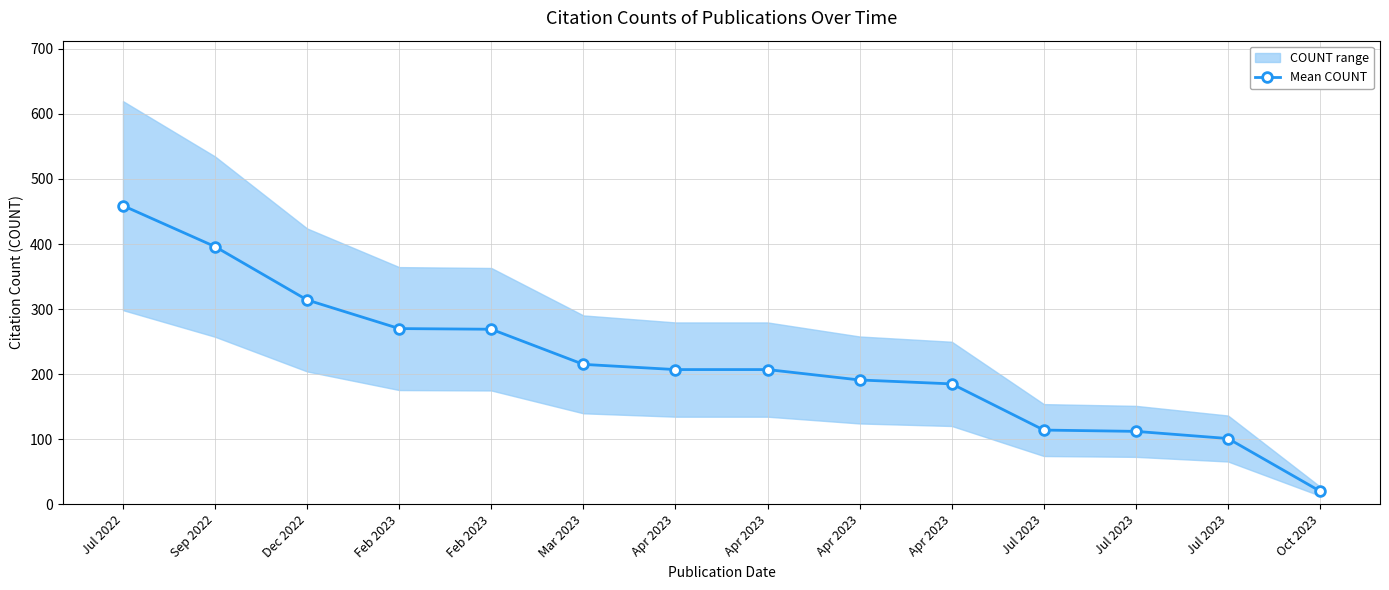

Reading left to right, what are all the values shown in this chart?

Jul 2022=459	Sep 2022=396	Dec 2022=314	Feb 2023=270	Feb 2023=269	Mar 2023=215	Apr 2023=207	Apr 2023=207	Apr 2023=191	Apr 2023=185	Jul 2023=114	Jul 2023=112	Jul 2023=101	Oct 2023=20